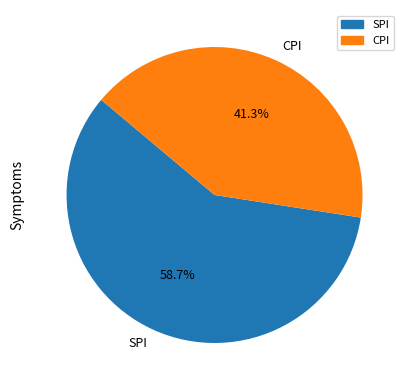

To the nearest percent, what is the average slice percentage?

50%